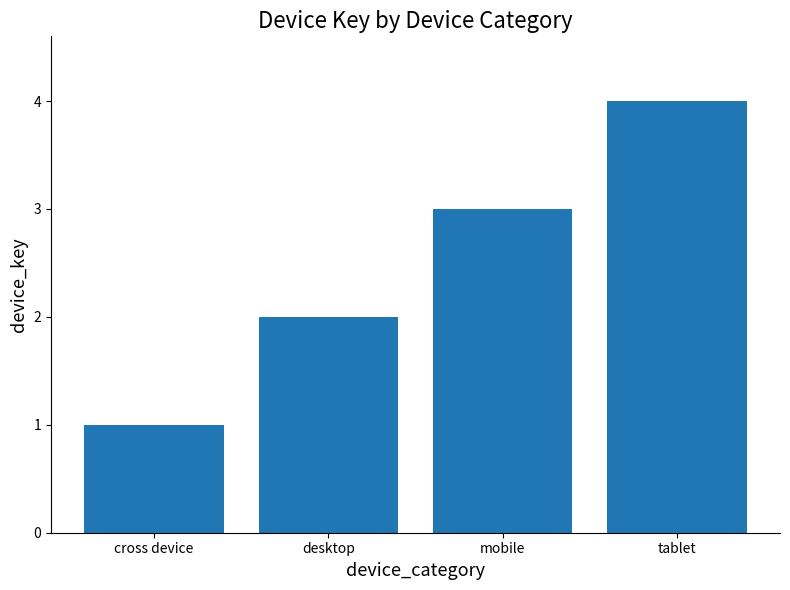

Rank the categories by value from highest to lowest.

tablet, mobile, desktop, cross device